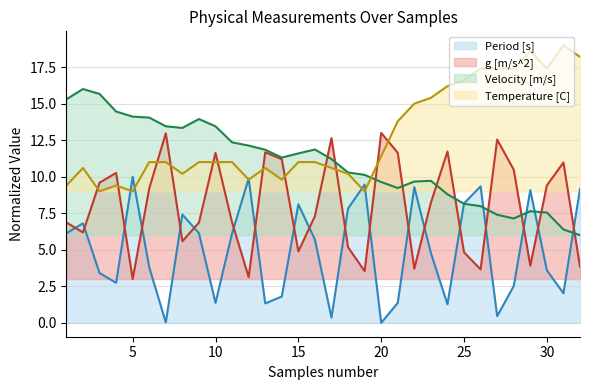

What are all the series names shown in the legend?

Period [s], g [m/s^2], Velocity [m/s], Temperature [C]